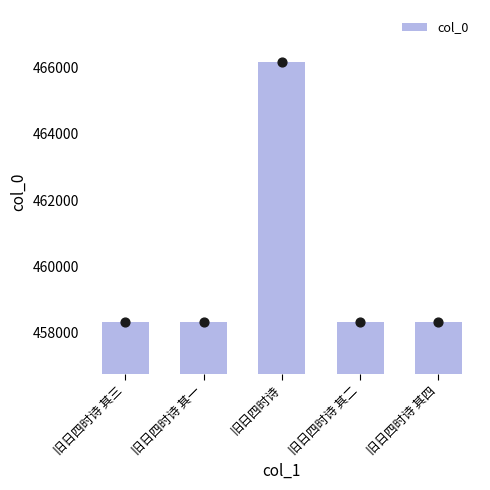

Approximately how many times larger is the value at 旧日四时诗 其四 compared to 旧日四时诗 其二?

1.0